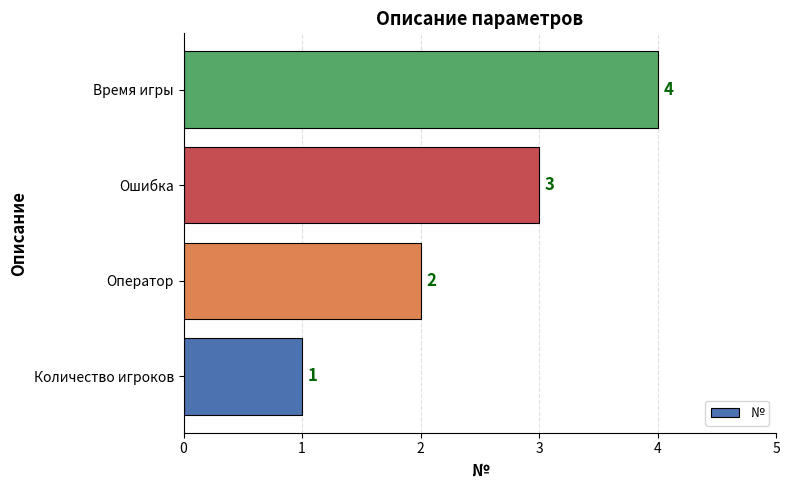

What is the sum of all values?

10